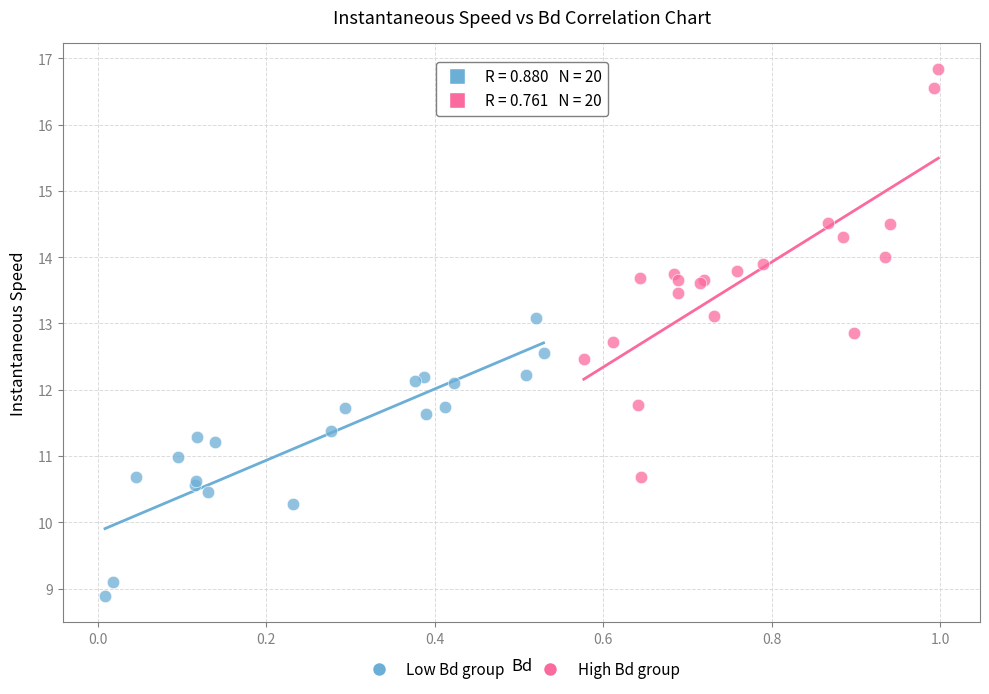

What are all the series names shown in the legend?

Low Bd group, High Bd group